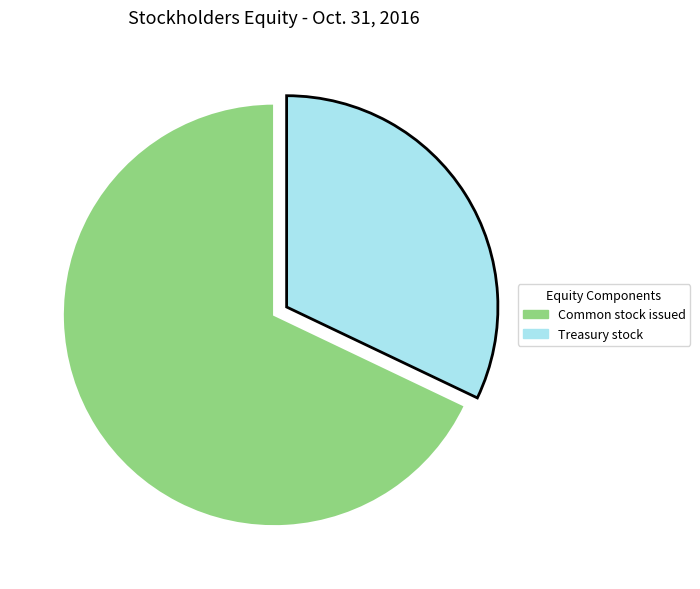

Is there a majority slice in this chart?

Yes